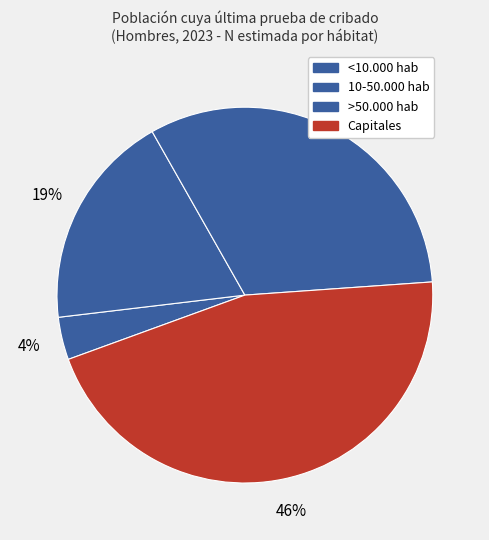

Is it true that <10.000 hab is 11% of the pie?

False